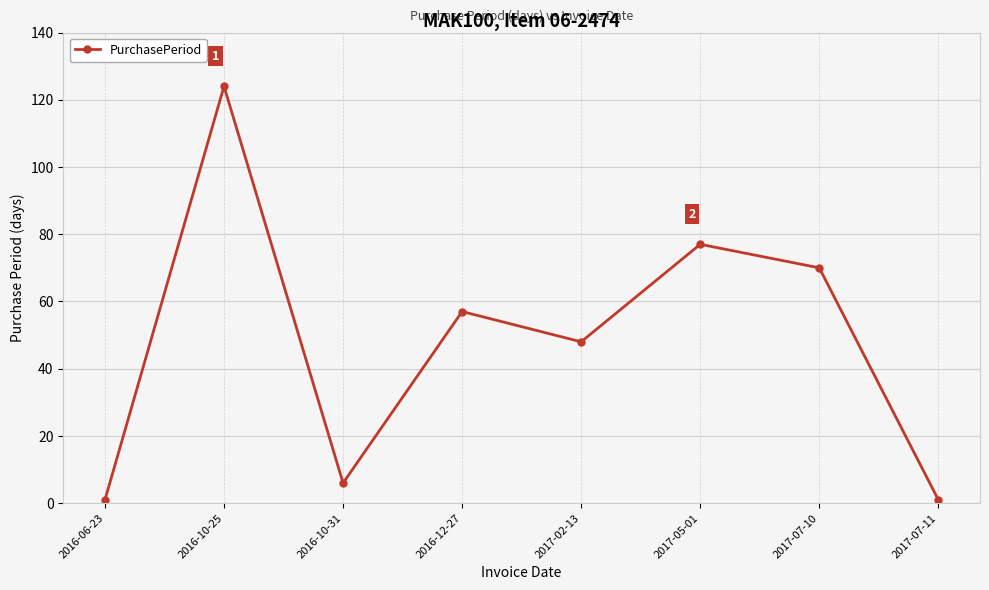

Is this an area chart (filled region under the line)?

No